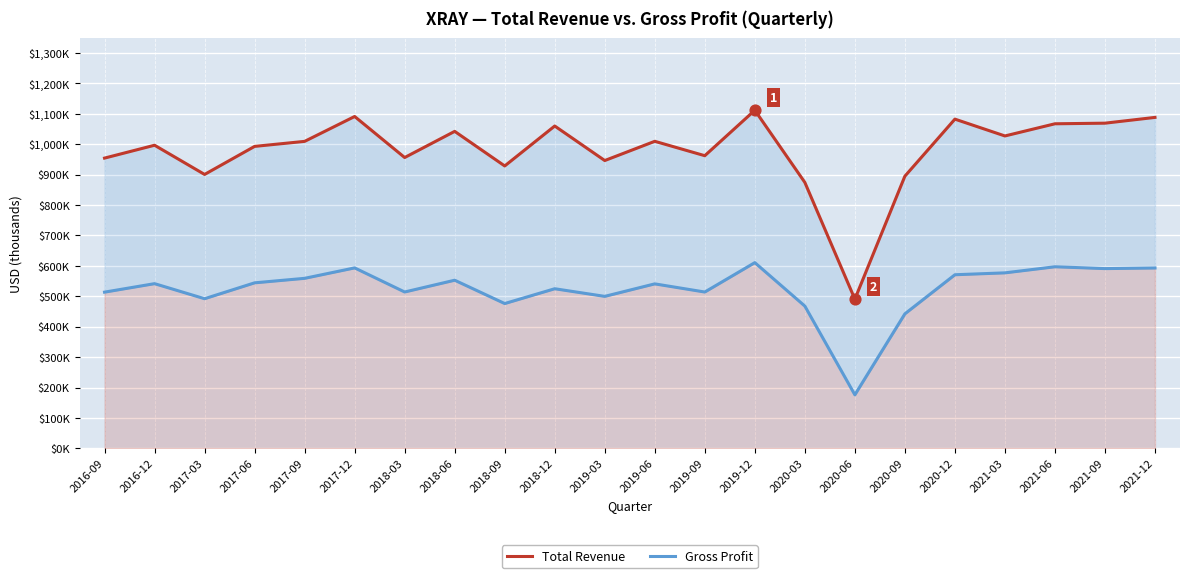

Which series reaches the minimum Y coordinate?

Gross Profit